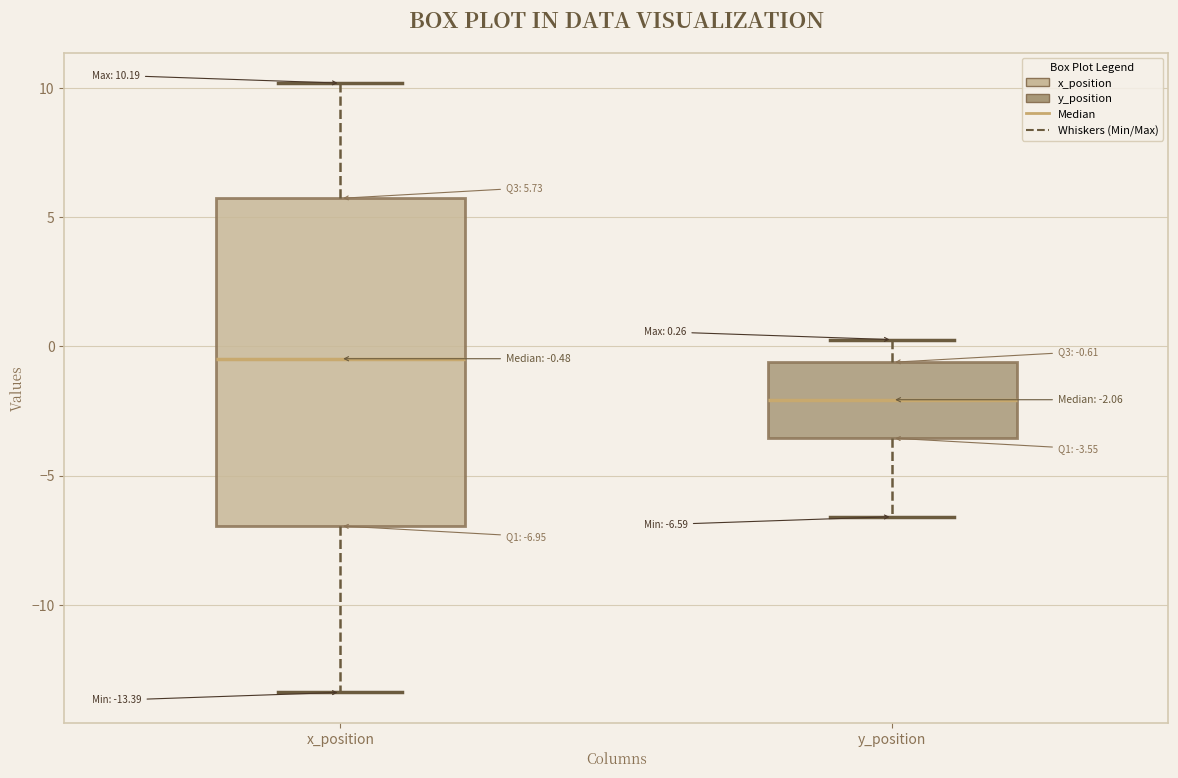

Which box's median line is the lowest?

y_position